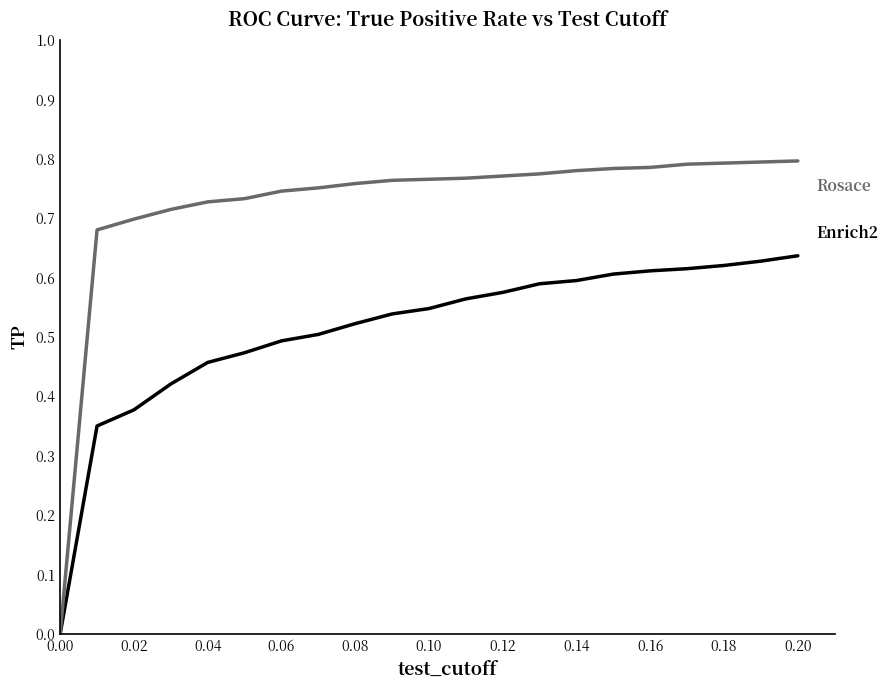

Does the chart have visible grid lines?

No